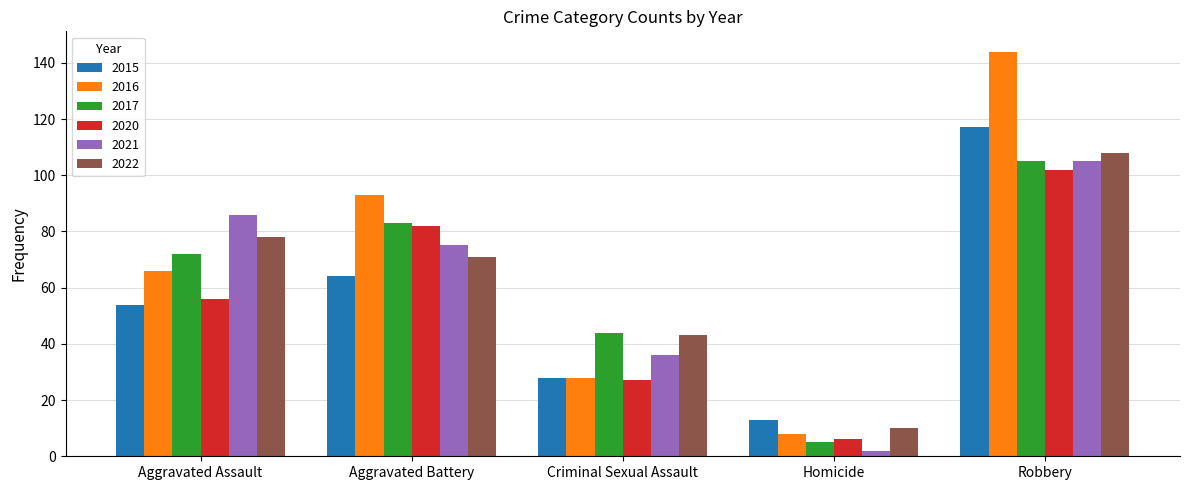

The value of 2017 at Homicide is 5. True or false?

True